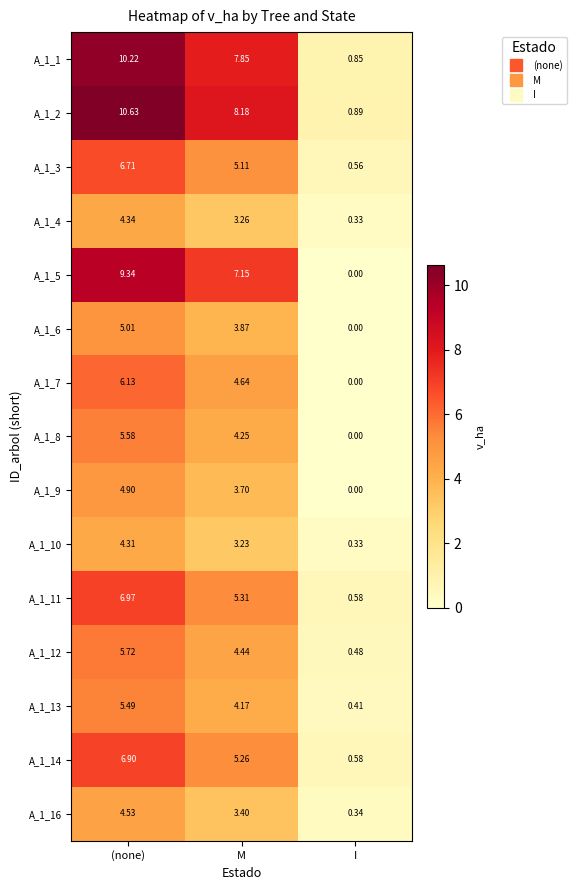

Rank the categories by A_1_12 value from highest to lowest.

(none), M, I